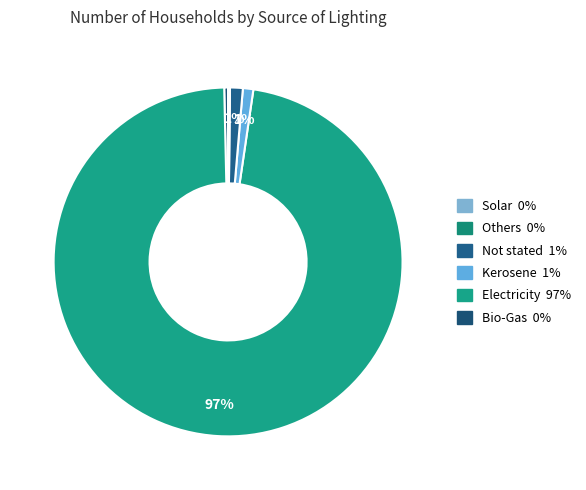

Rank the categories by value from lowest to highest.

Solar, Others, Bio-Gas, Kerosene, Not stated, Electricity